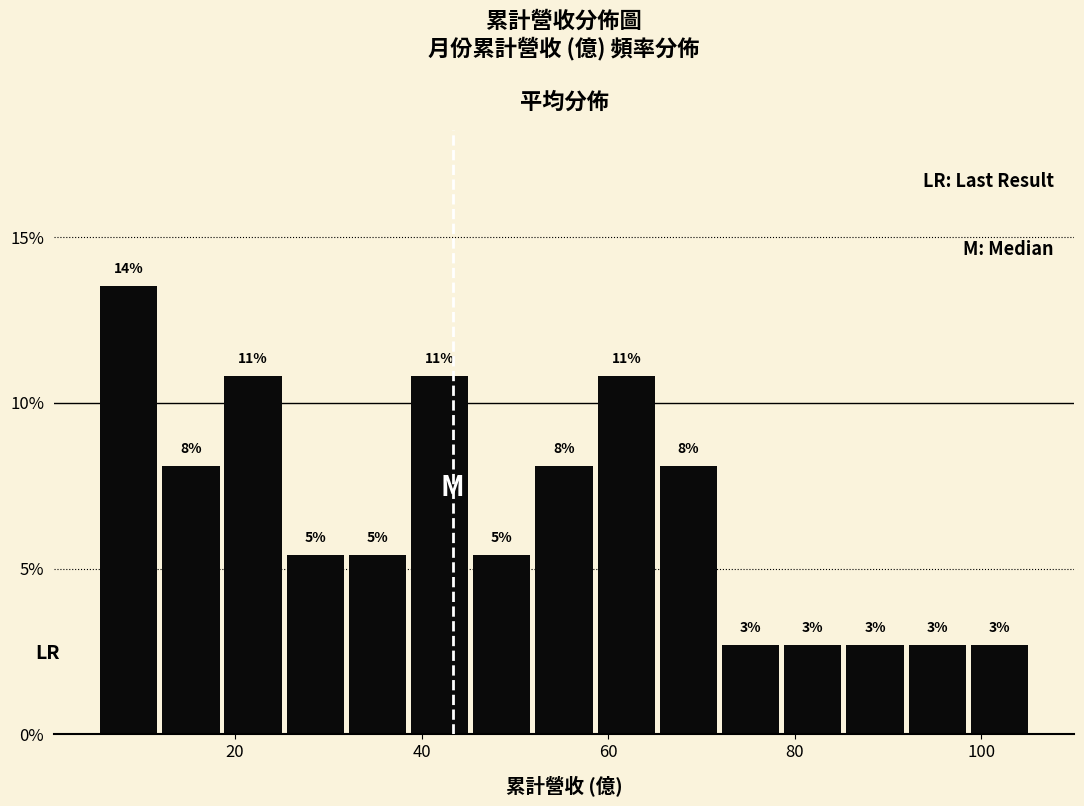

Read against the x-axis, roughly where is the centre of the tallest bar?

8